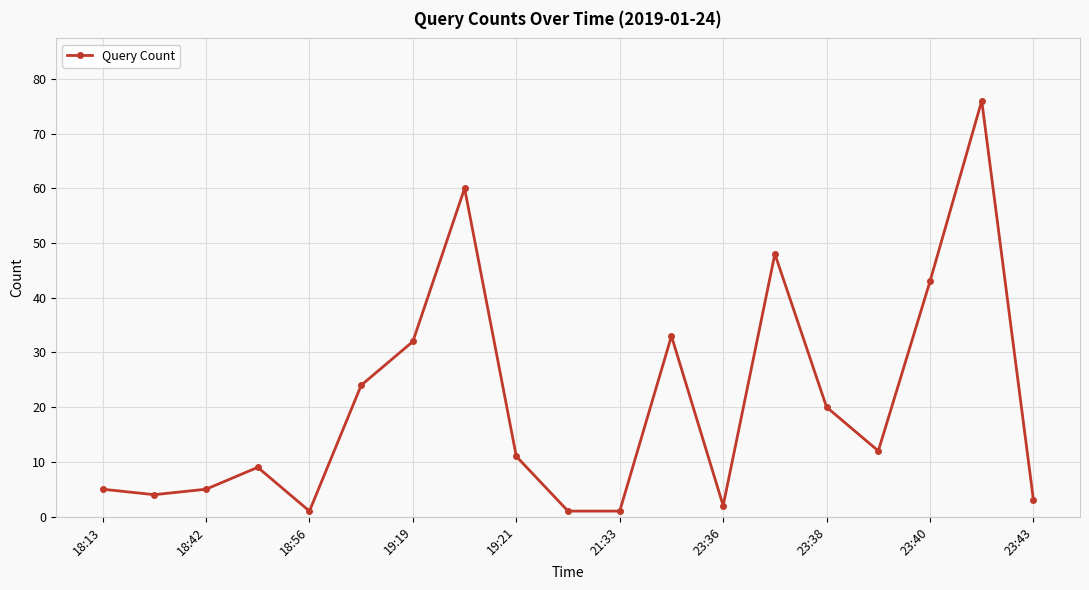

How many series are shown in this chart?

1